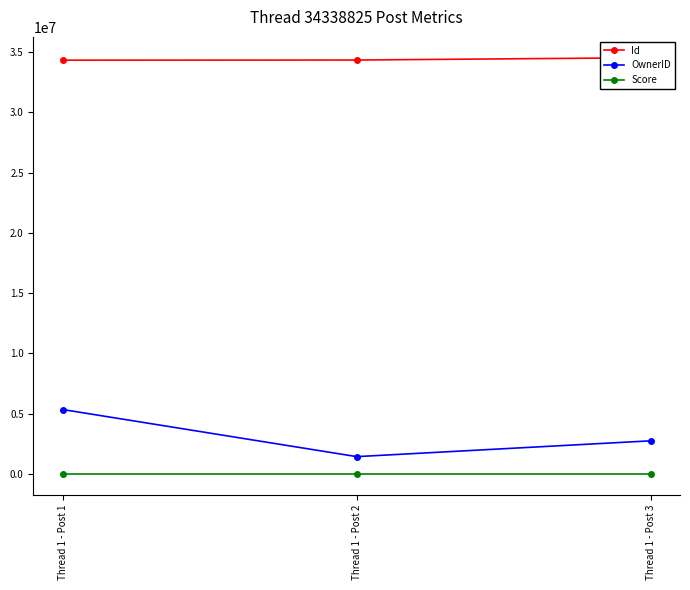

Where does the Id series first go above 34350987?

Thread 1 - Post 3